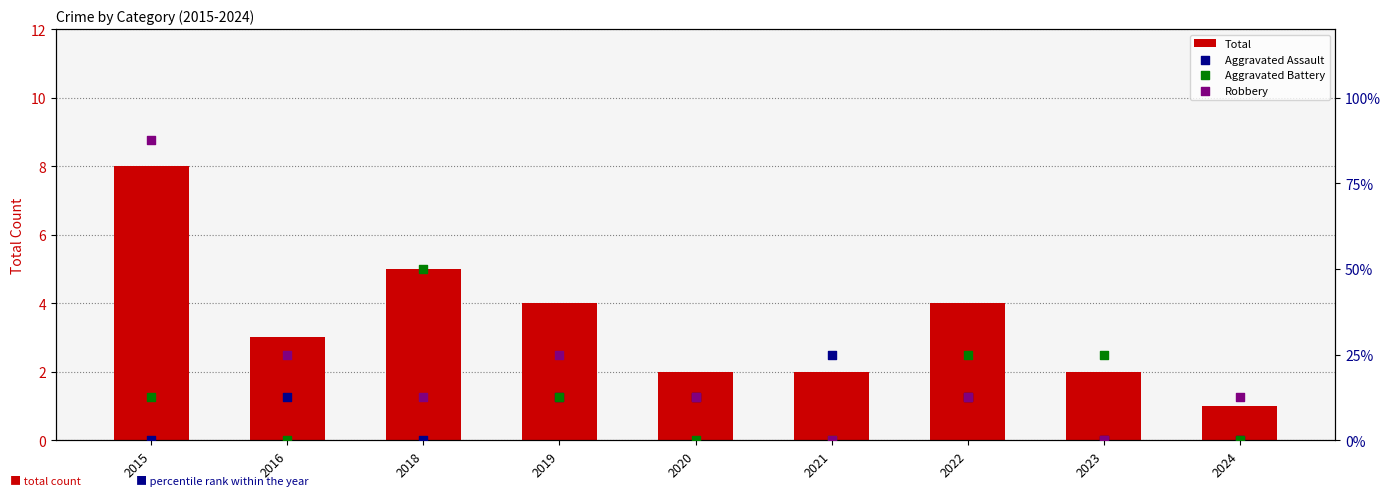

What is the difference between the maximum and minimum values in the Total series?

7